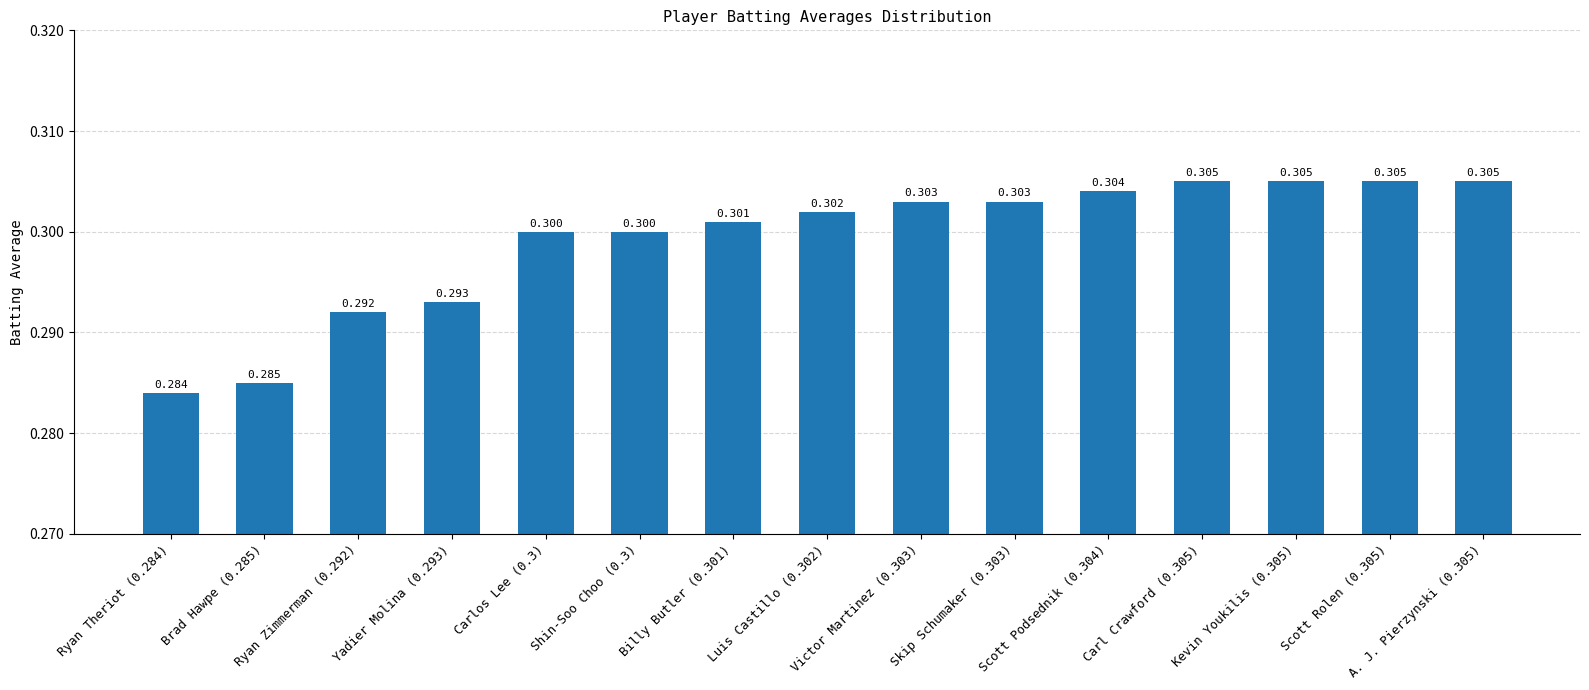

What is the average value?

0.3